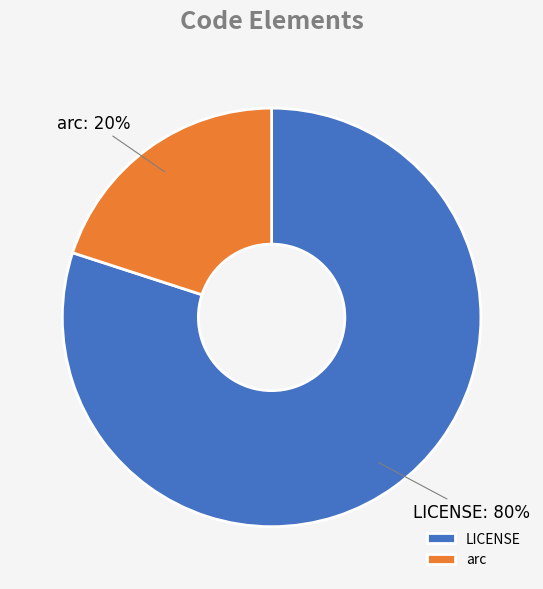

Combined, do arc and LICENSE account for over 50%?

Yes